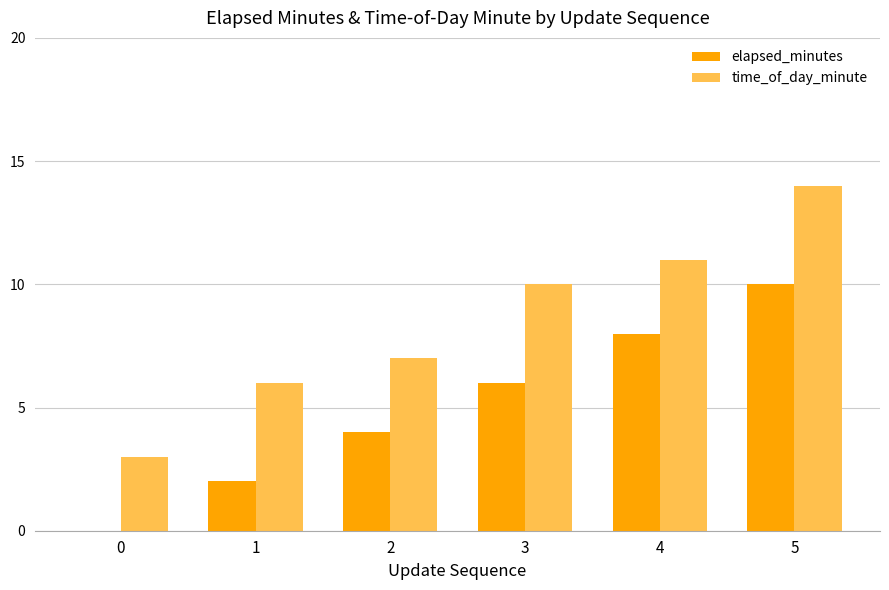

Is the value of elapsed_minutes at 3 greater than the value of time_of_day_minute at 2?

No